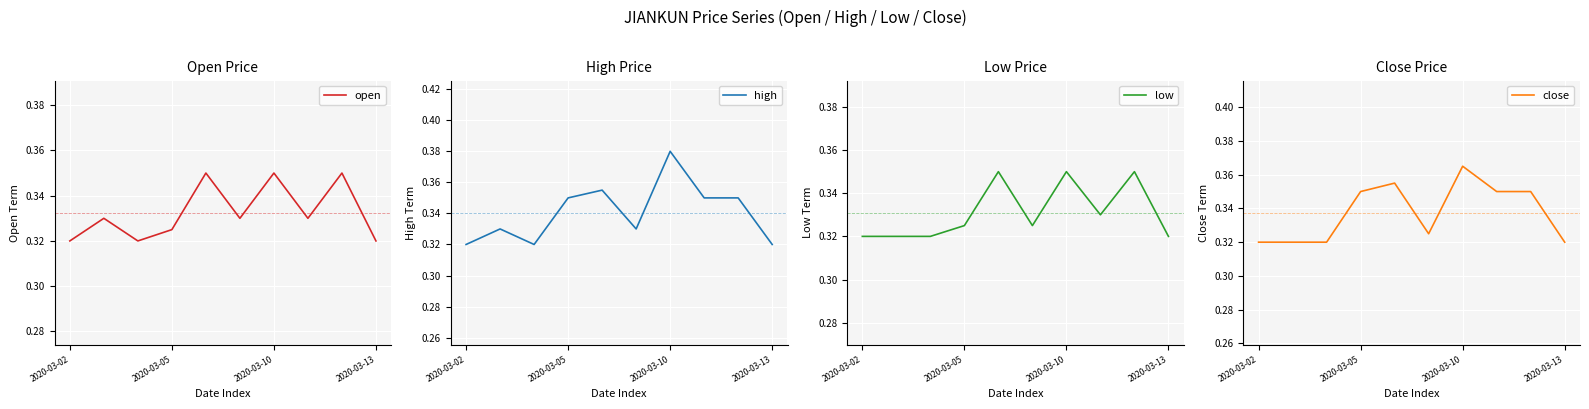

Between 2020-03-02 and 7, which series saw the biggest shift?

high